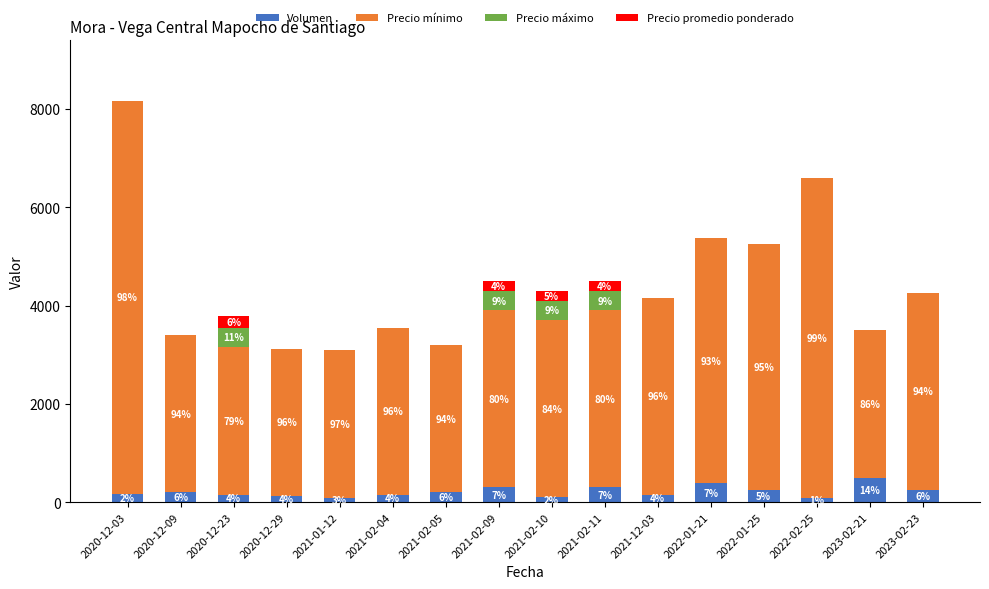

What are all the series names shown in the legend?

Volumen, Precio mínimo, Precio máximo, Precio promedio ponderado